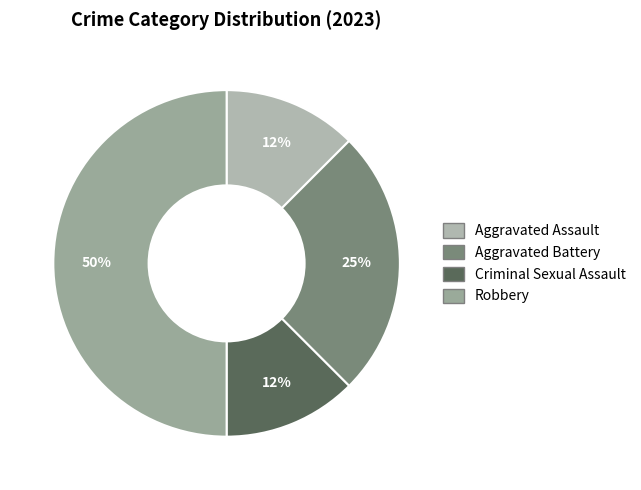

Rank the categories by value from lowest to highest.

Aggravated Assault, Criminal Sexual Assault, Aggravated Battery, Robbery